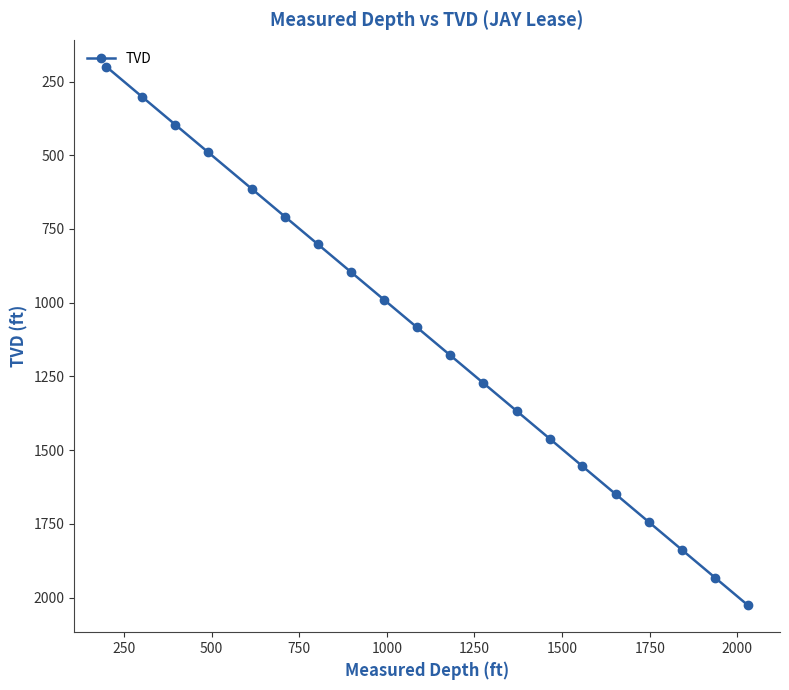

What is the sum of all values?

22503.9